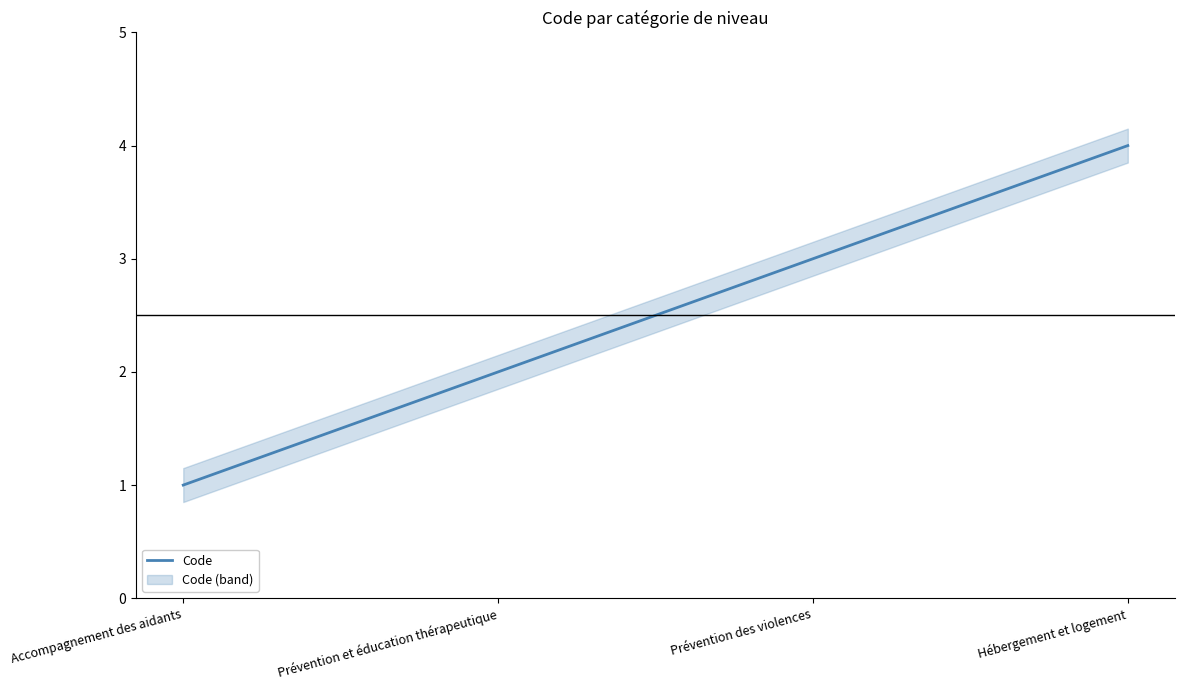

The chart shows a value of 3 at Prévention des violences. True or false?

True